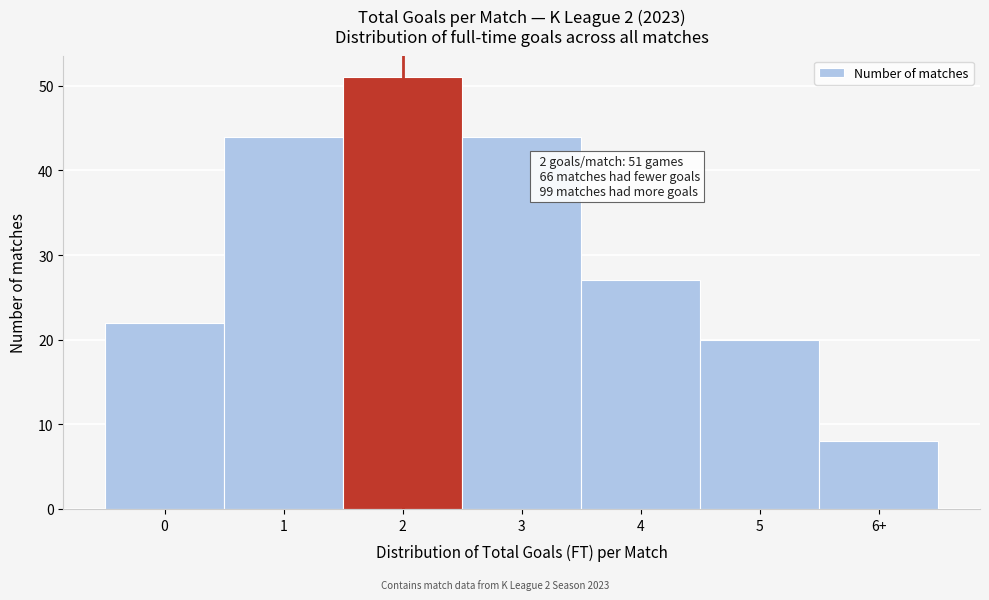

Reading right to left, extract all data points from this chart.

8	20	27	44	51	44	22